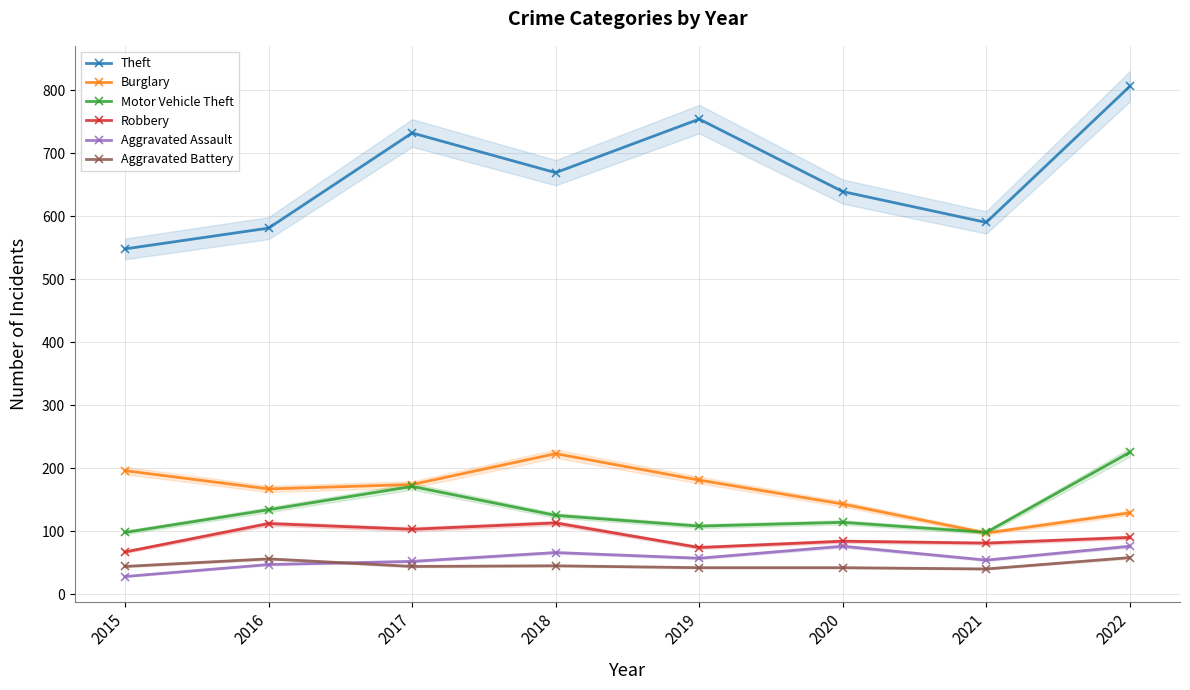

What is the minimum value shown in the chart?

28